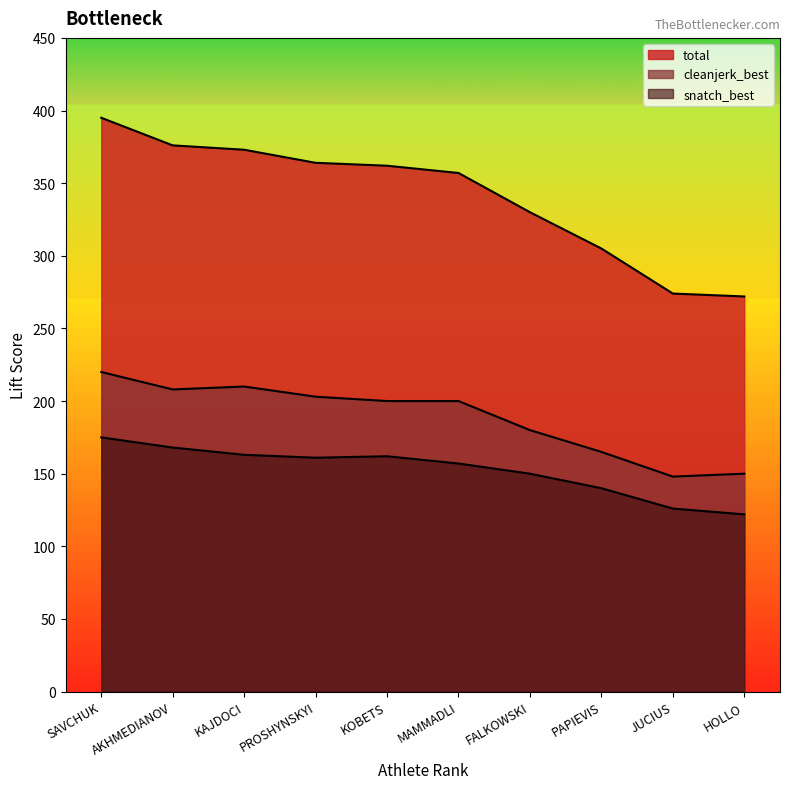

Reading right to left, list all the values displayed in this chart.

snatch_best: HOLLO=122	JUCIUS=126	PAPIEVIS=140	FALKOWSKI=150	MAMMADLI=157	KOBETS=162	PROSHYNSKYI=161	KAJDOCI=163	AKHMEDIANOV=168	SAVCHUK=175
cleanjerk_best: HOLLO=150	JUCIUS=148	PAPIEVIS=165	FALKOWSKI=180	MAMMADLI=200	KOBETS=200	PROSHYNSKYI=203	KAJDOCI=210	AKHMEDIANOV=208	SAVCHUK=220
total: HOLLO=272	JUCIUS=274	PAPIEVIS=305	FALKOWSKI=330	MAMMADLI=357	KOBETS=362	PROSHYNSKYI=364	KAJDOCI=373	AKHMEDIANOV=376	SAVCHUK=395